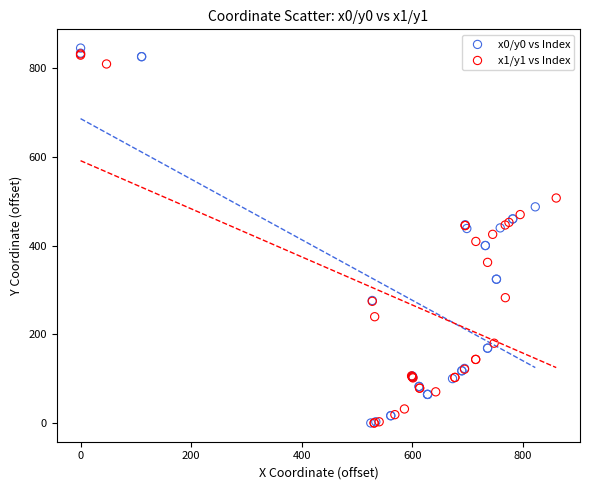

What are all the series names shown in the legend?

x0/y0 vs Index, x1/y1 vs Index